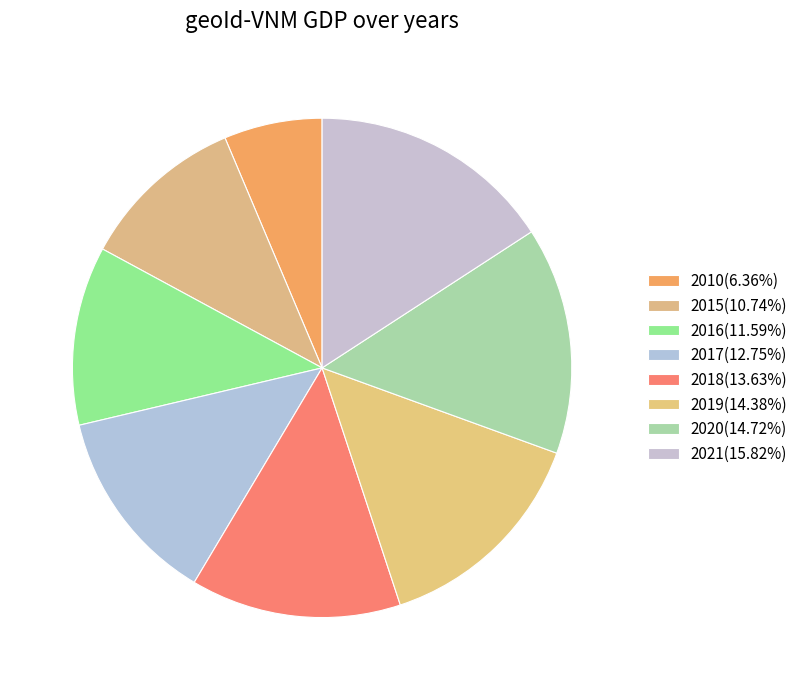

To the nearest percent, what is the difference between the largest and smallest slice percentages?

9%